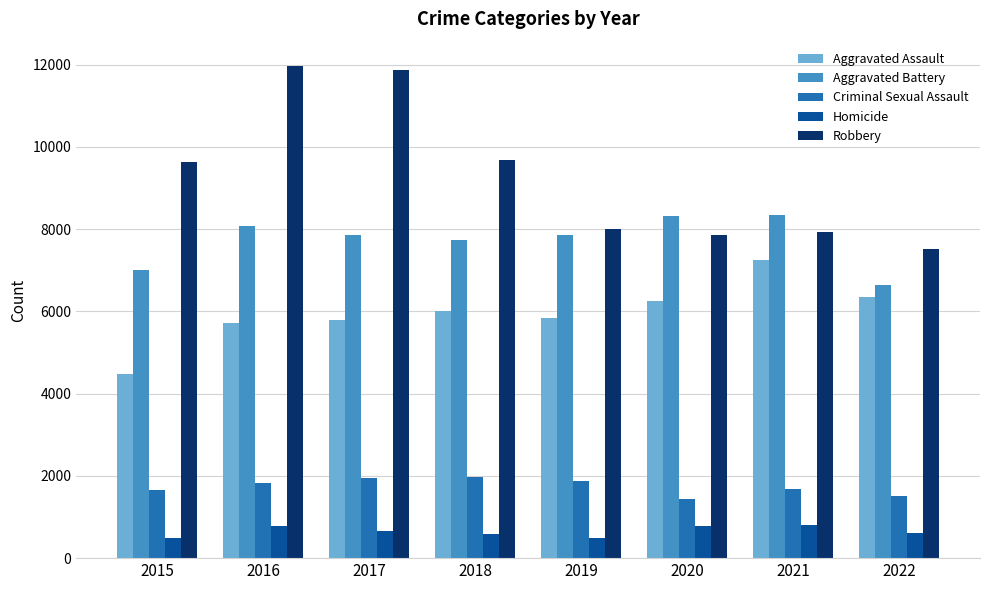

What are all the series names shown in the legend?

Aggravated Assault, Aggravated Battery, Criminal Sexual Assault, Homicide, Robbery